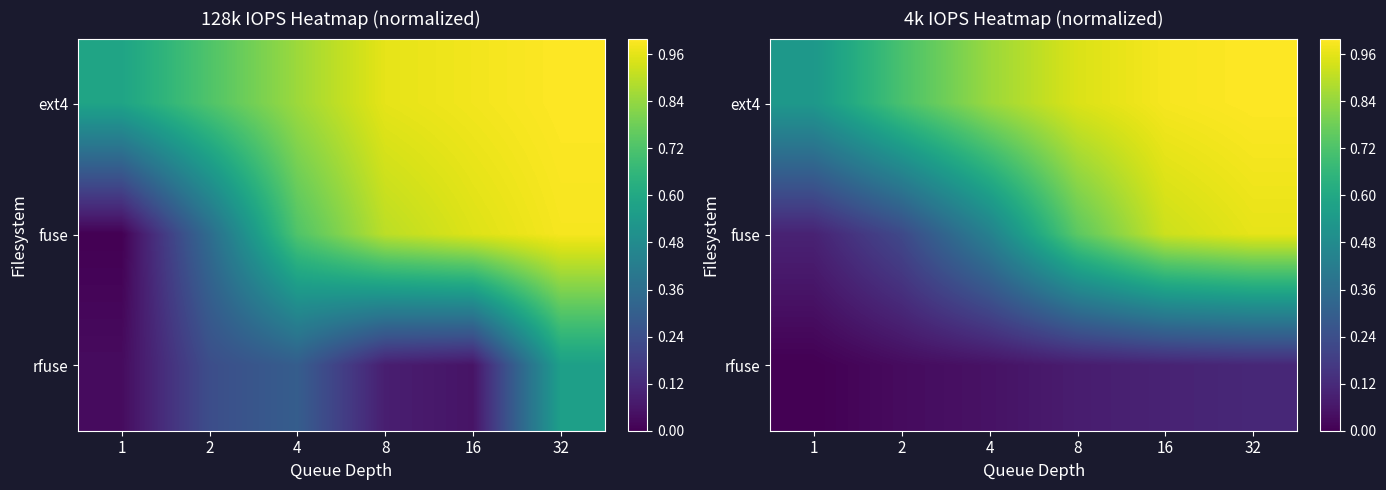

Rank the series by their maximum value, from highest to lowest.

ext4, fuse, rfuse